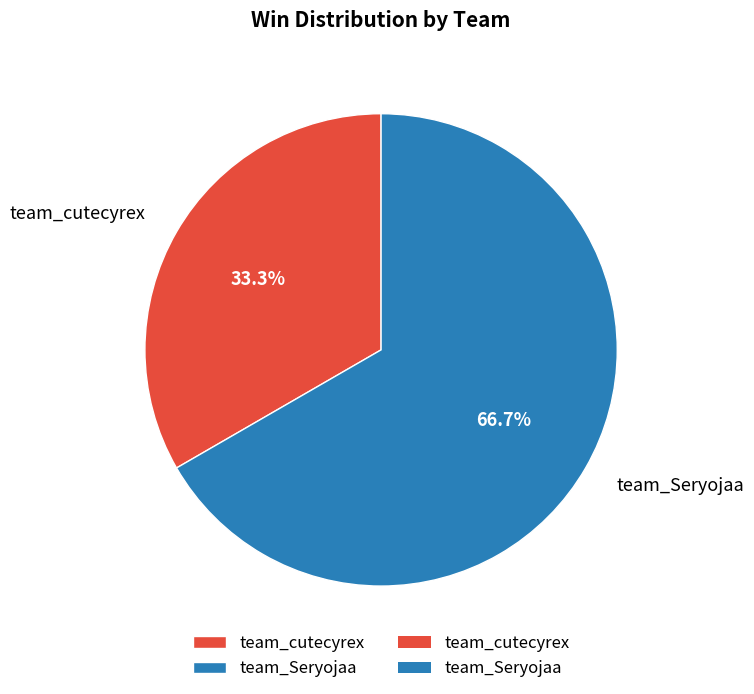

What is the total percentage of team_Seryojaa and team_cutecyrex?

100.0%